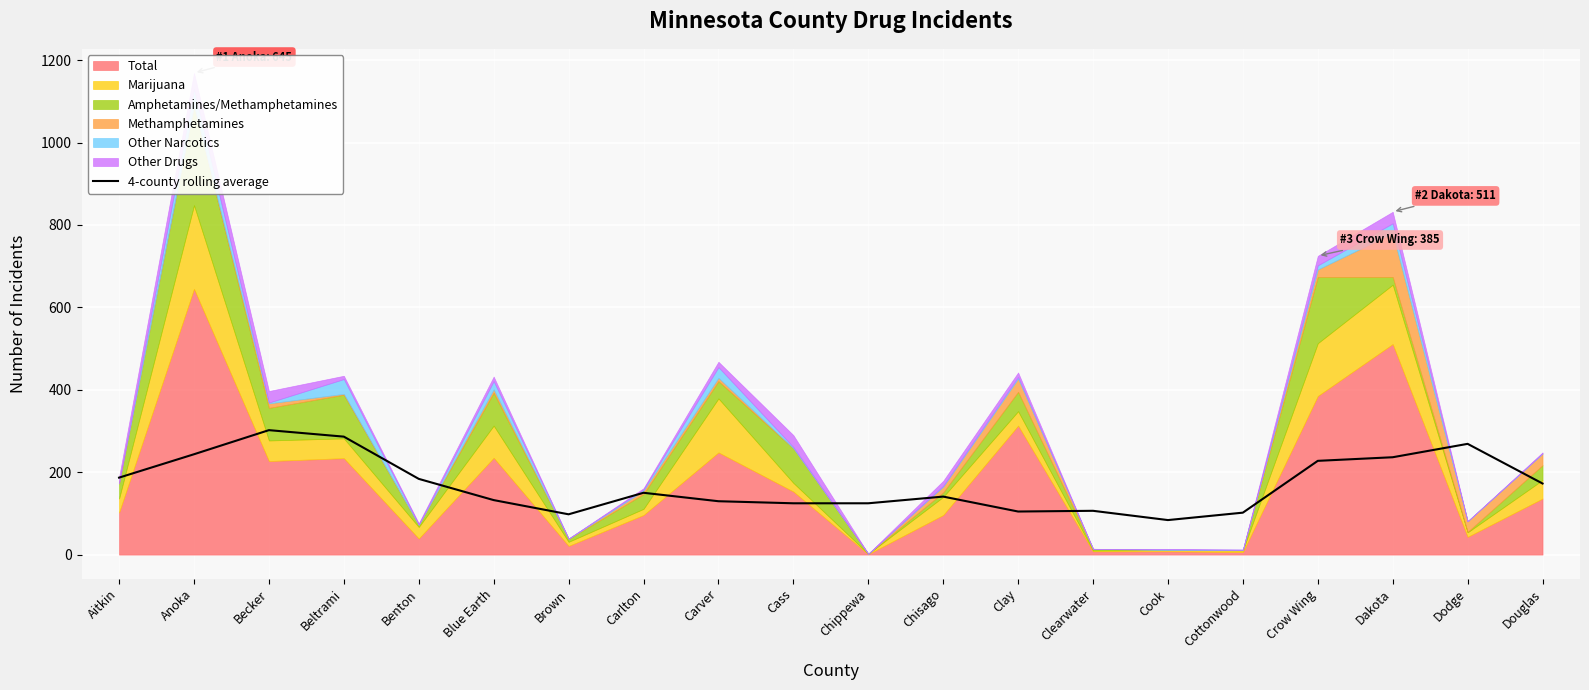

What is the minimum value for 4-county rolling average?

83.8